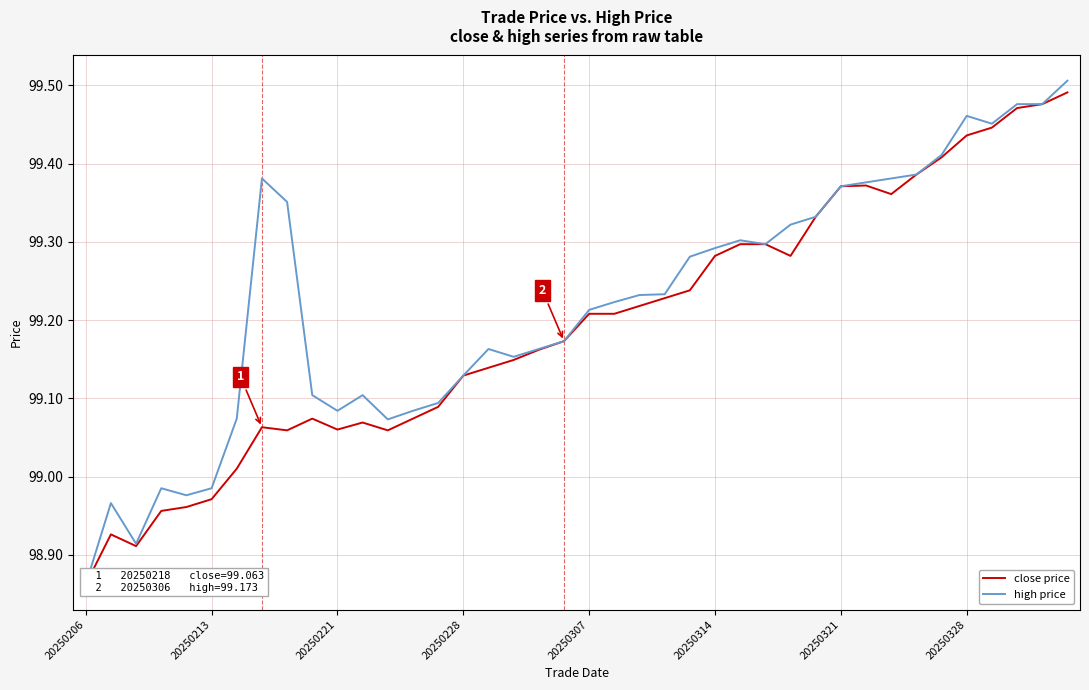

Is it true that close price equals 33.6 at 38?

False